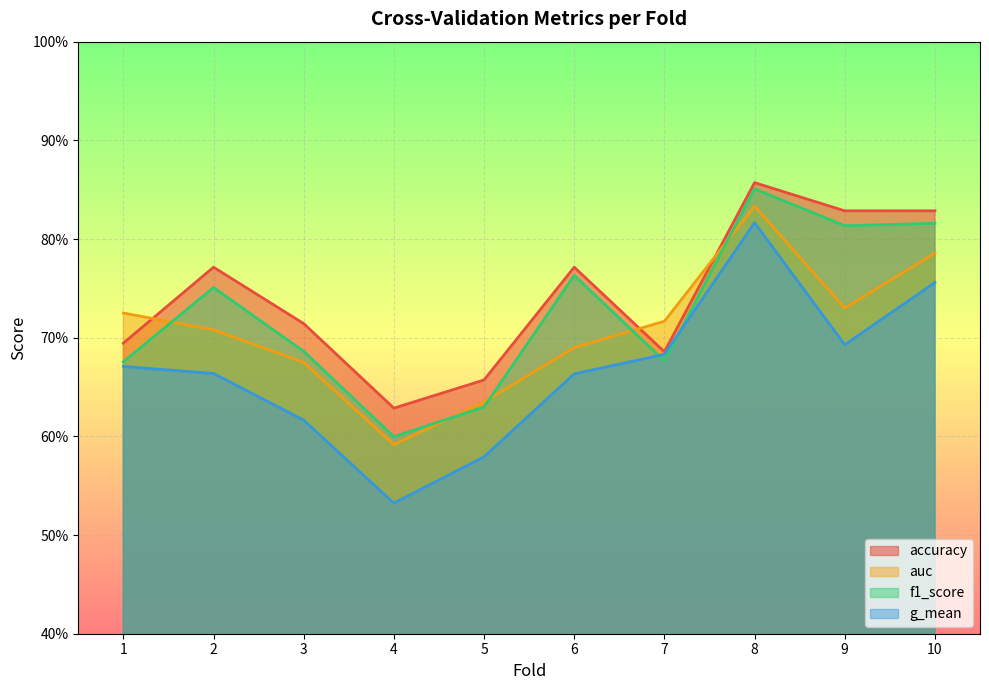

True or false: g_mean has more than 2 interior local peaks.

False